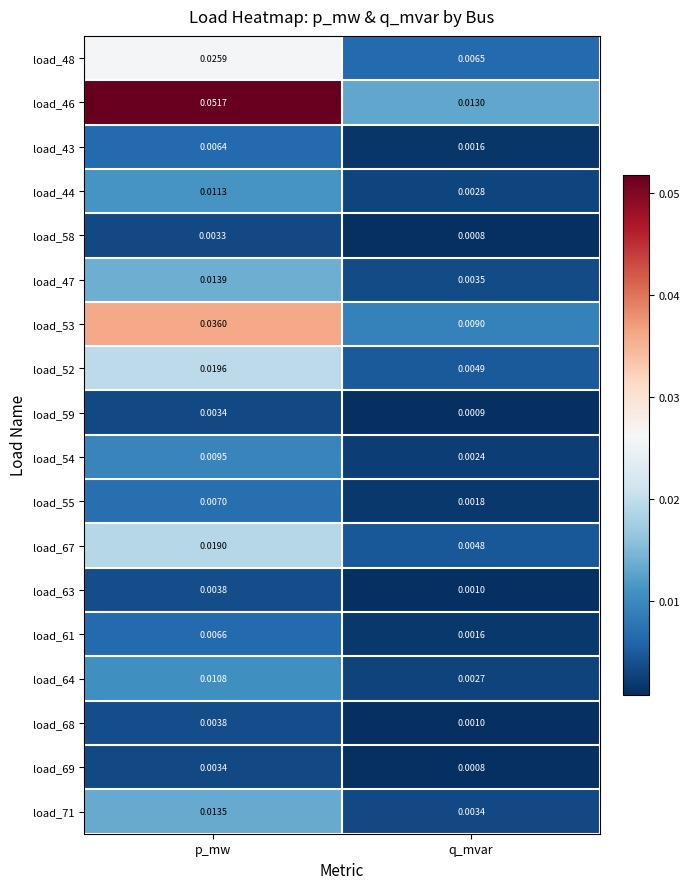

Rank the categories by load_61 value from highest to lowest.

p_mw, q_mvar